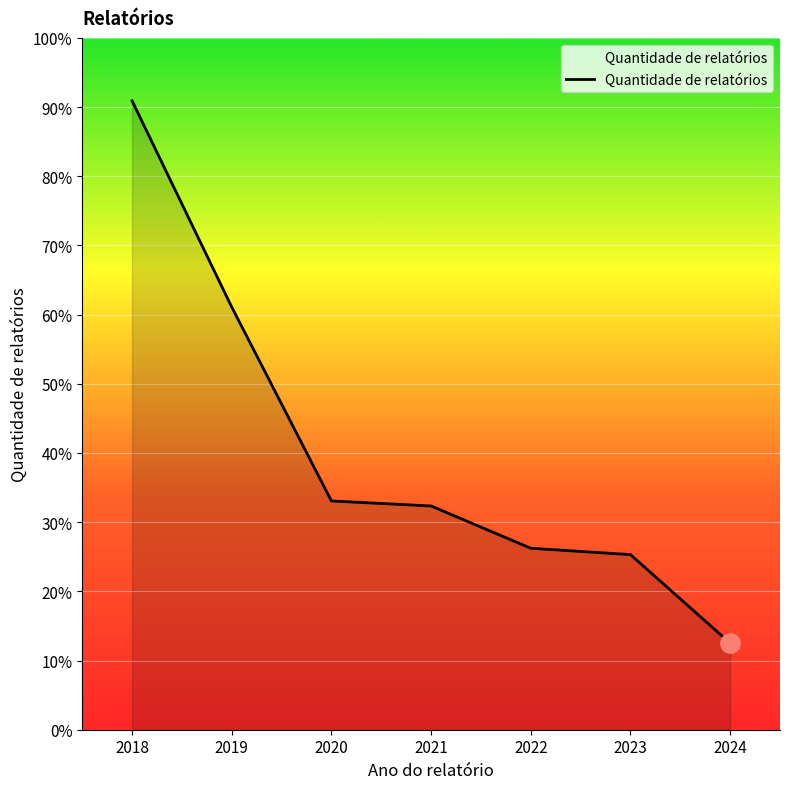

Where does the data first go above 667?

2018